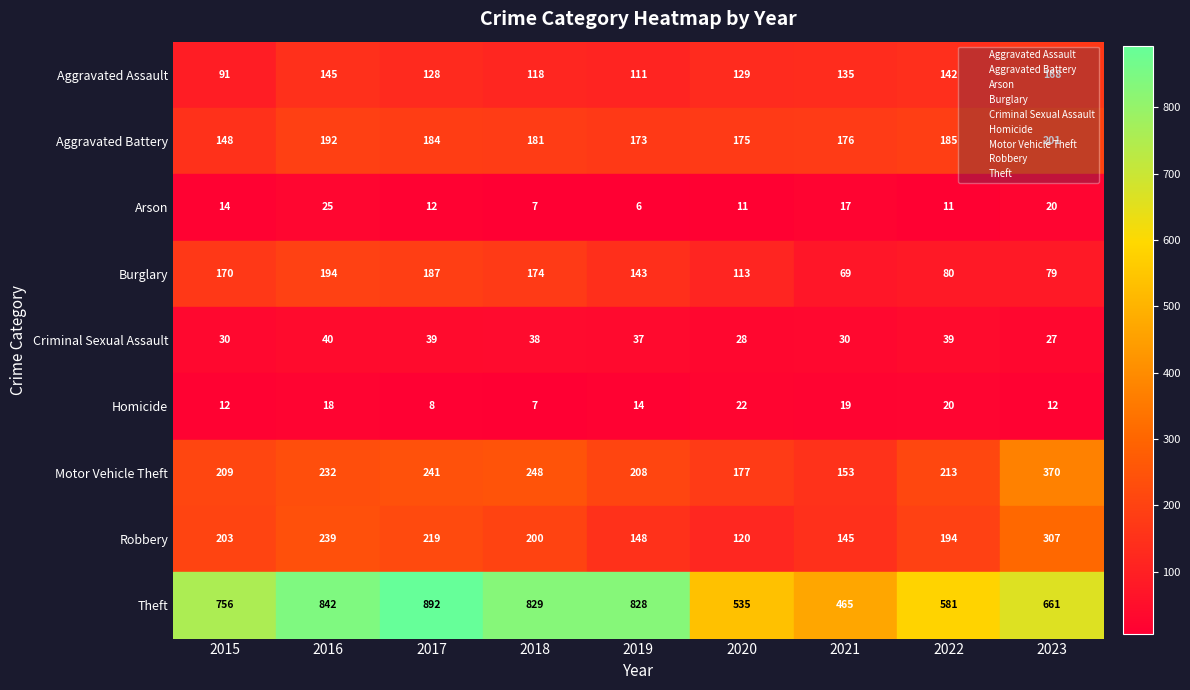

How many categories are shown in the chart?

9